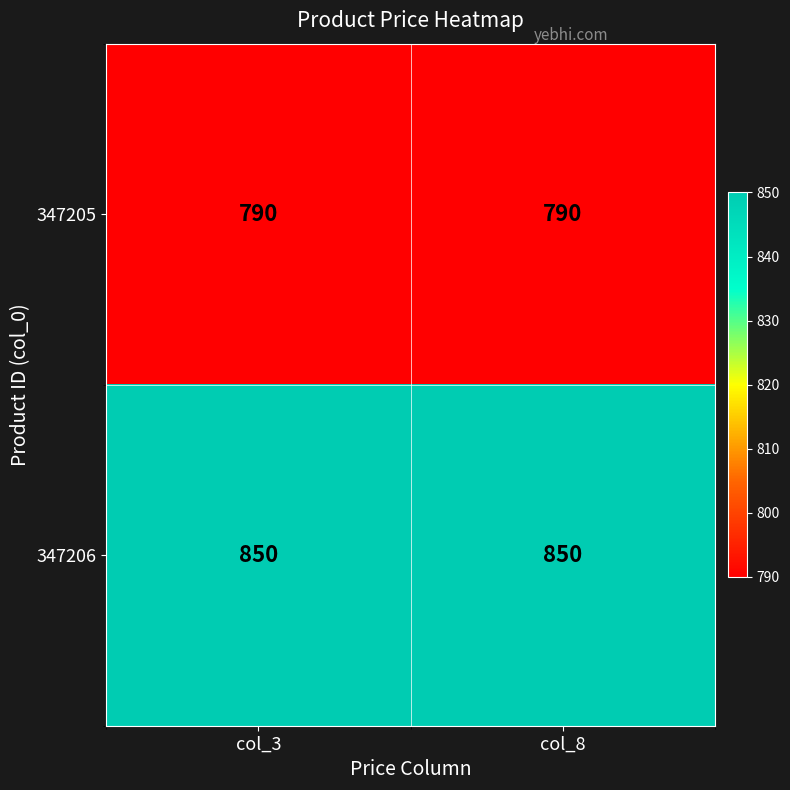

What is the minimum value shown in the chart?

790